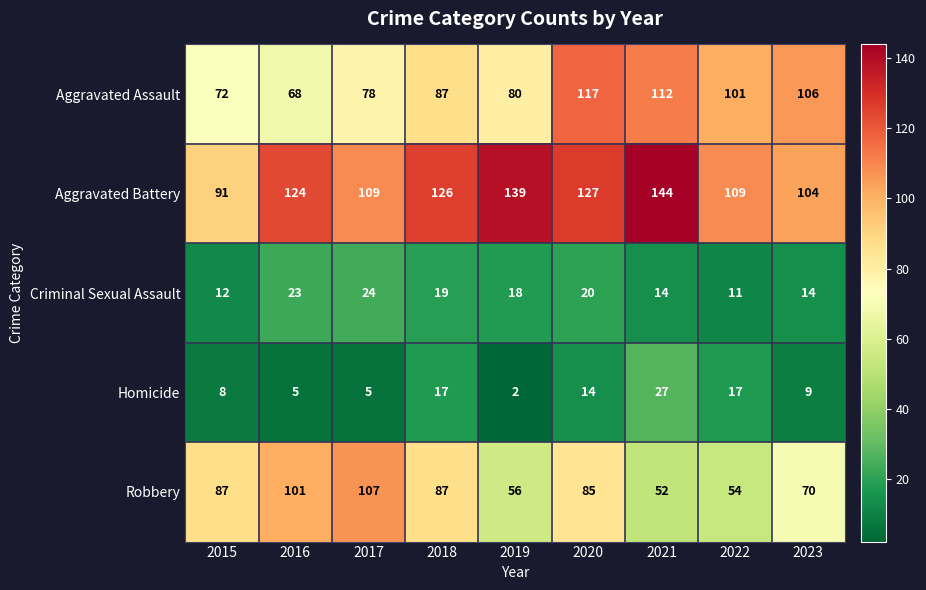

Between 2019 and 2022, which series saw the biggest shift?

Aggravated Battery